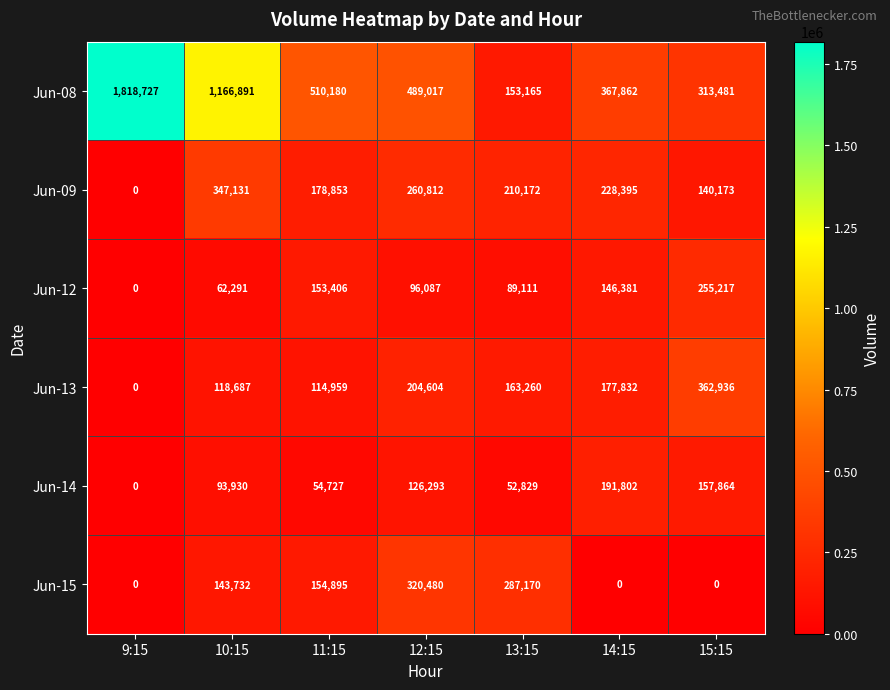

True or false: Jun-09 has a value of 0 at 9:15.

True